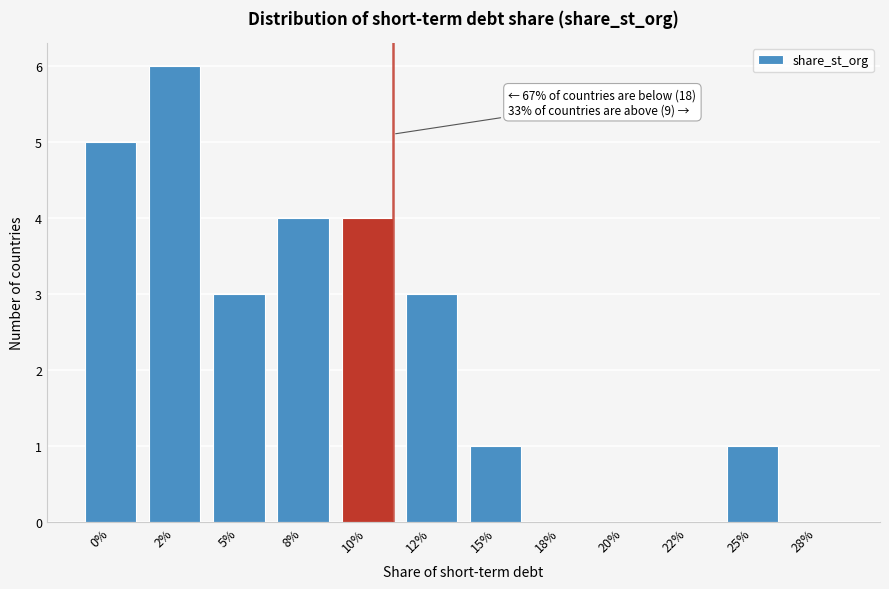

Reading left to right, extract all data points from this chart.

0%=5	2%=6	5%=3	8%=4	10%=4	12%=3	15%=1	18%=0	20%=0	22%=0	25%=1	28%=0